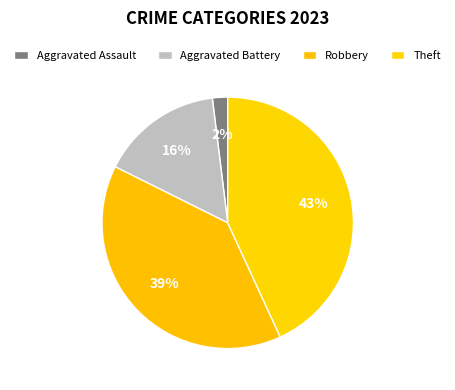

How many segments does this pie chart have?

4